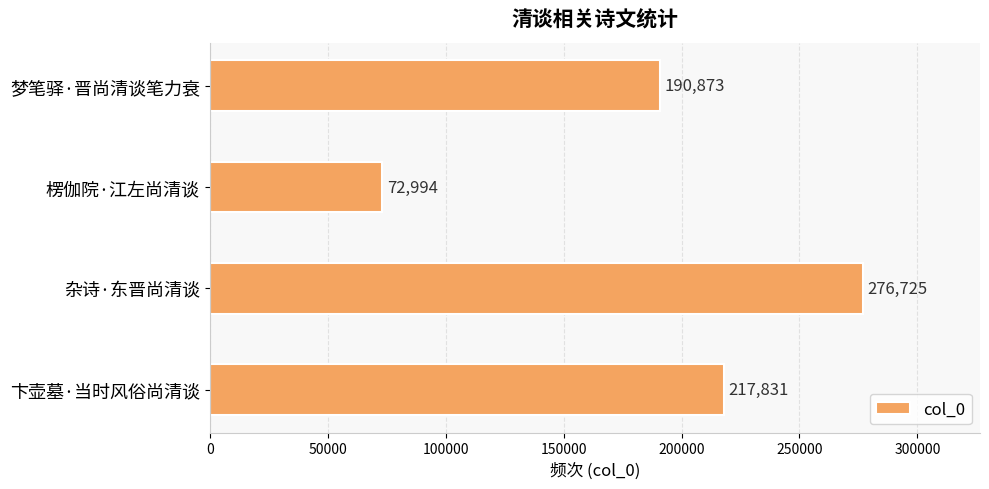

The value at 梦笔驿·晋尚清谈笔力衰 is 190873. True or false?

True